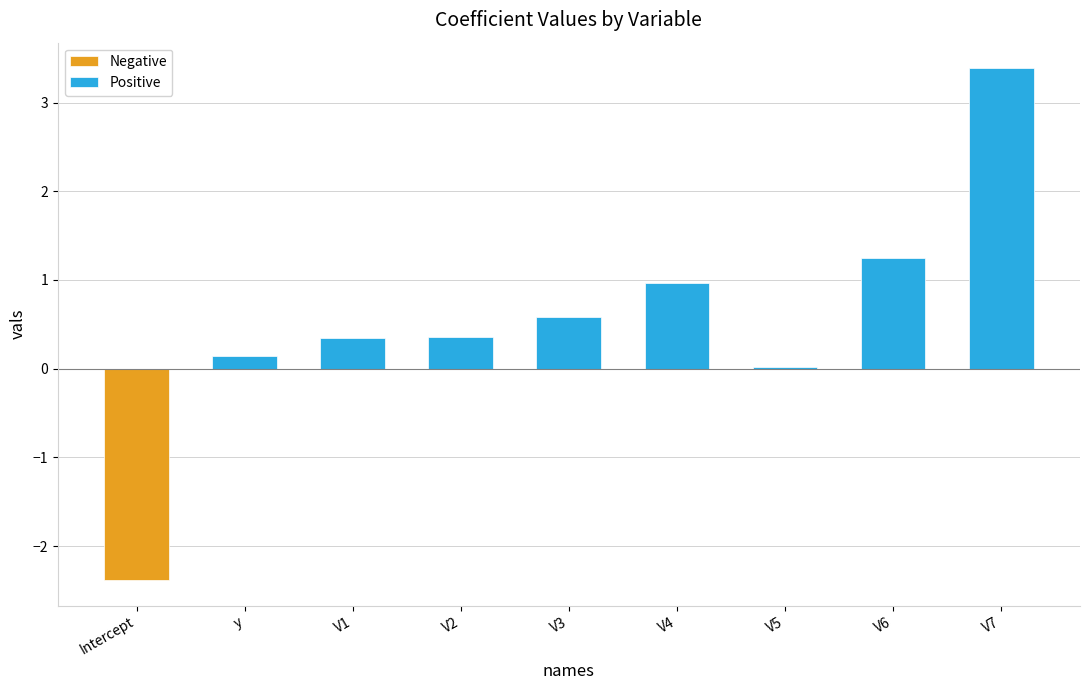

Which category has the highest value across all series?

V7